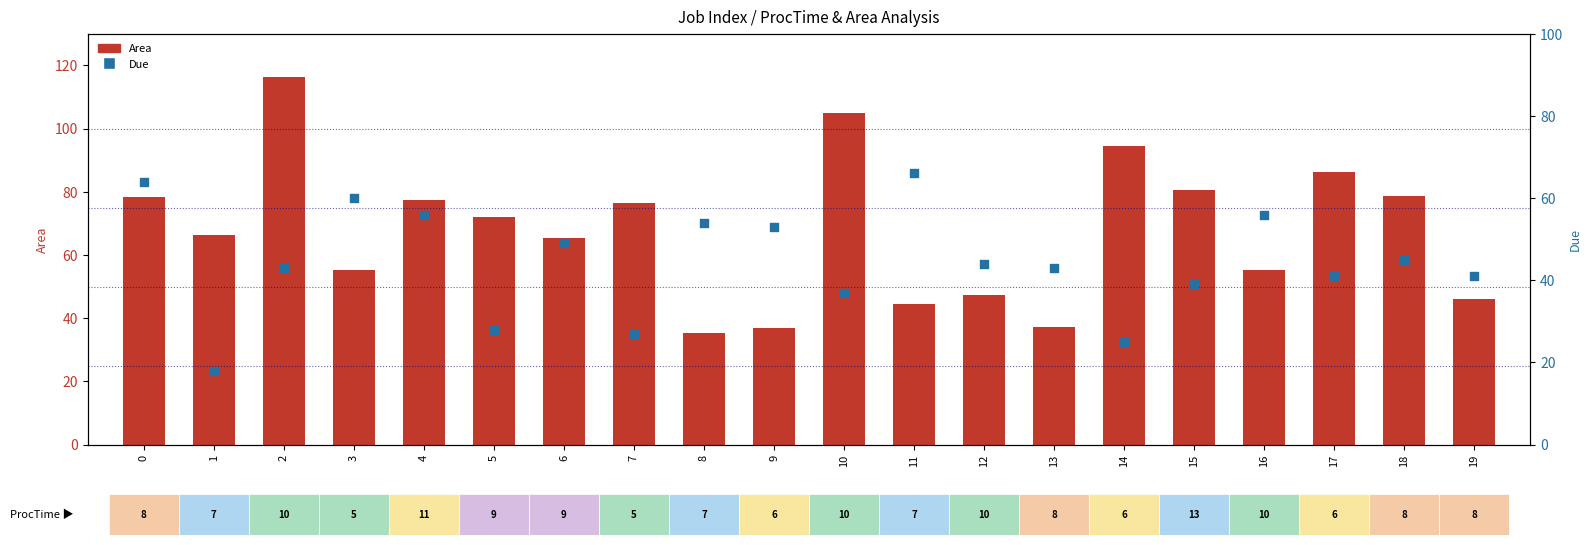

What is the total value across all series at 5?

100.0